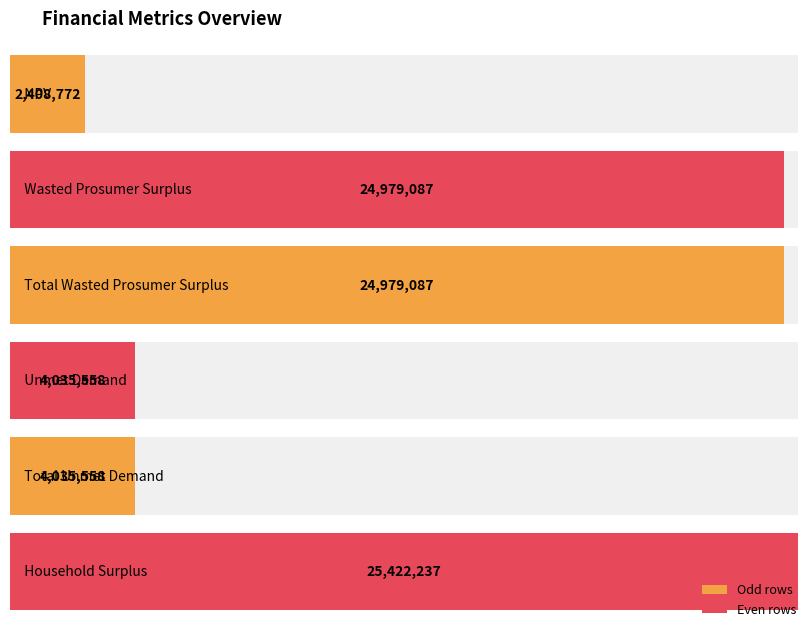

What is the maximum value shown in the chart?

25422236.9